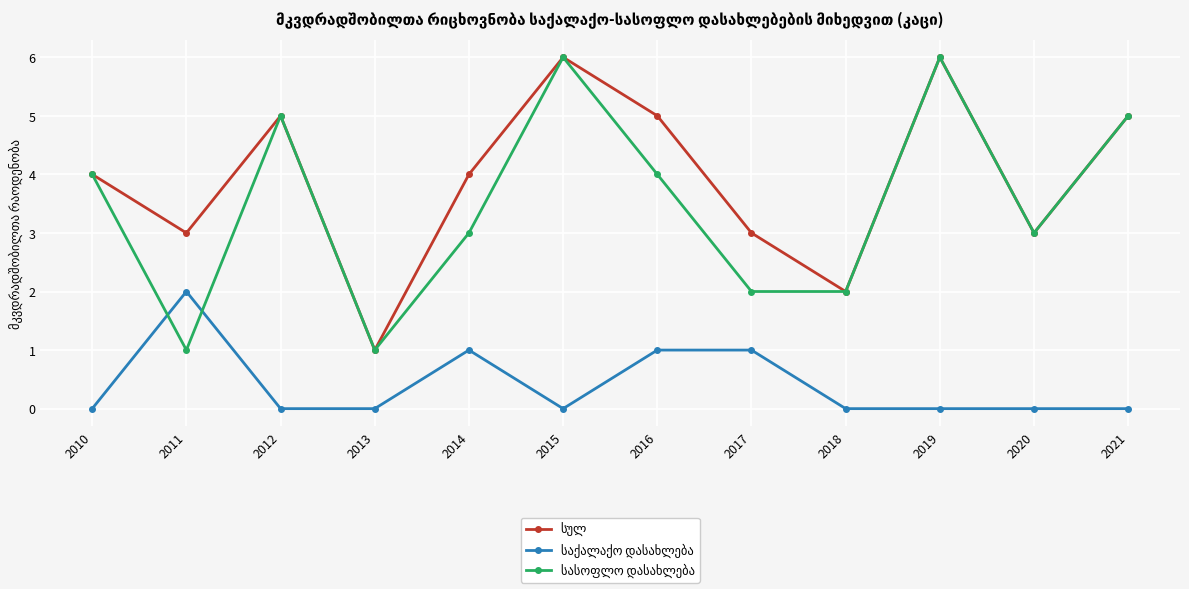

What is the spread (max minus min) of values at 2015?

6